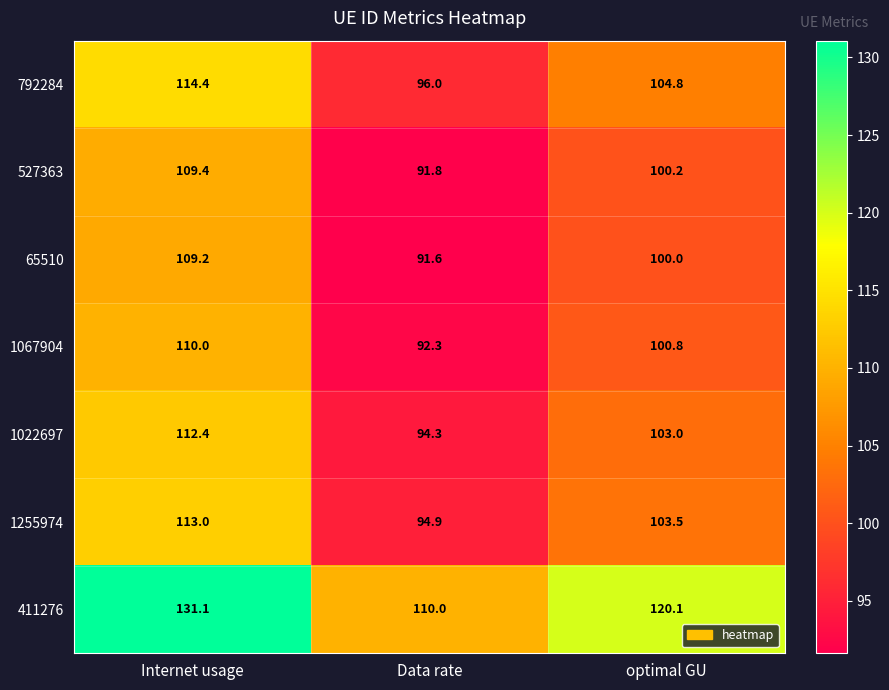

What is the lowest value of the 792284 series?

96.0